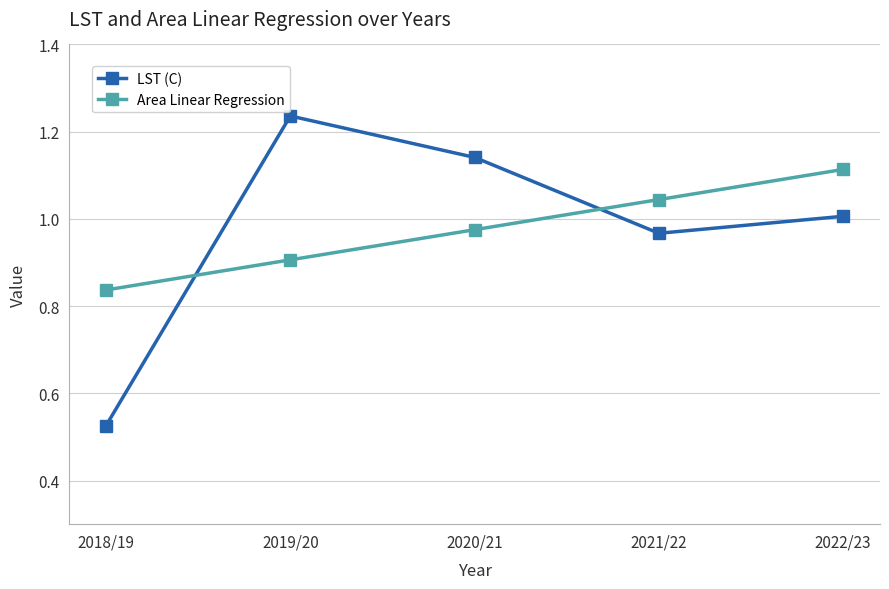

Rank the series by their maximum value, from highest to lowest.

LST (C), Area Linear Regression